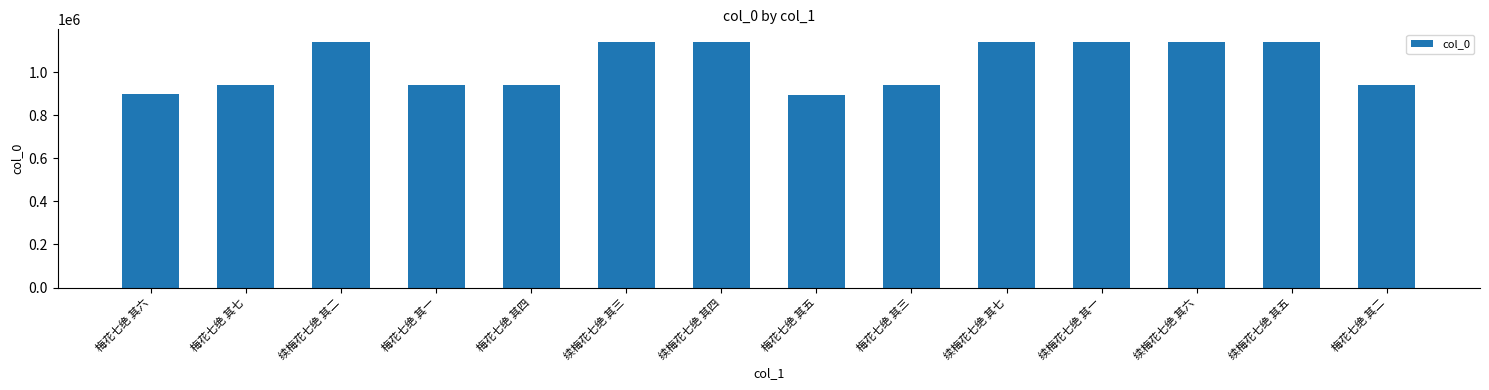

At which label is the value closest to 1019721?

梅花七绝 其三